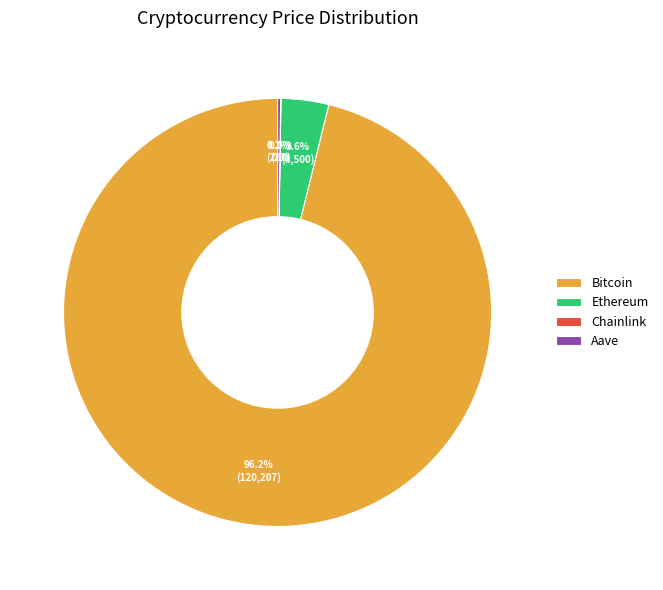

Which category has the biggest portion of the pie?

Bitcoin